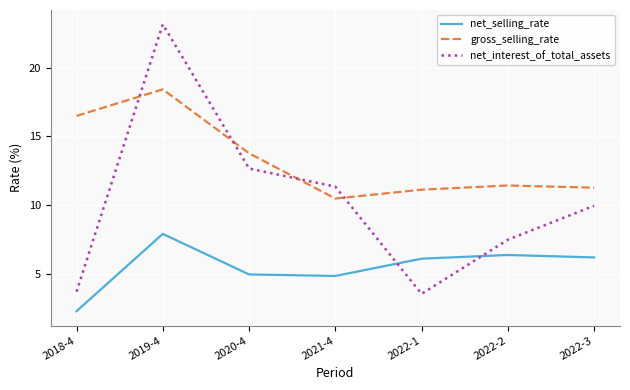

Which label corresponds to the largest value in the chart?

2019-4